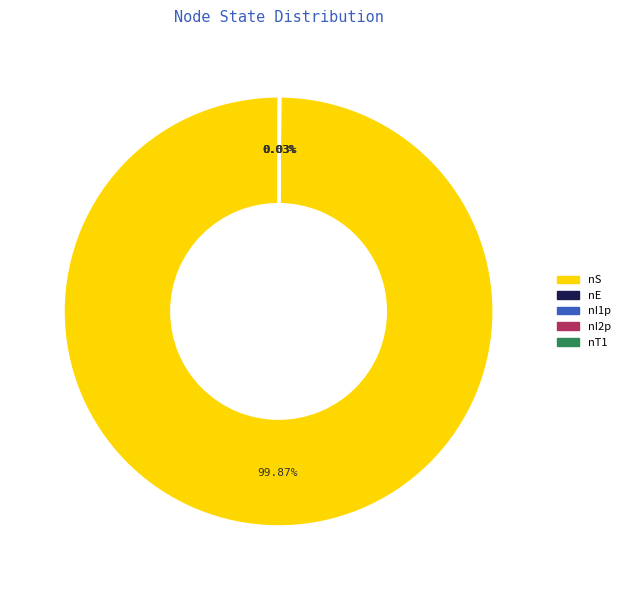

Which category has the biggest portion of the pie?

nS